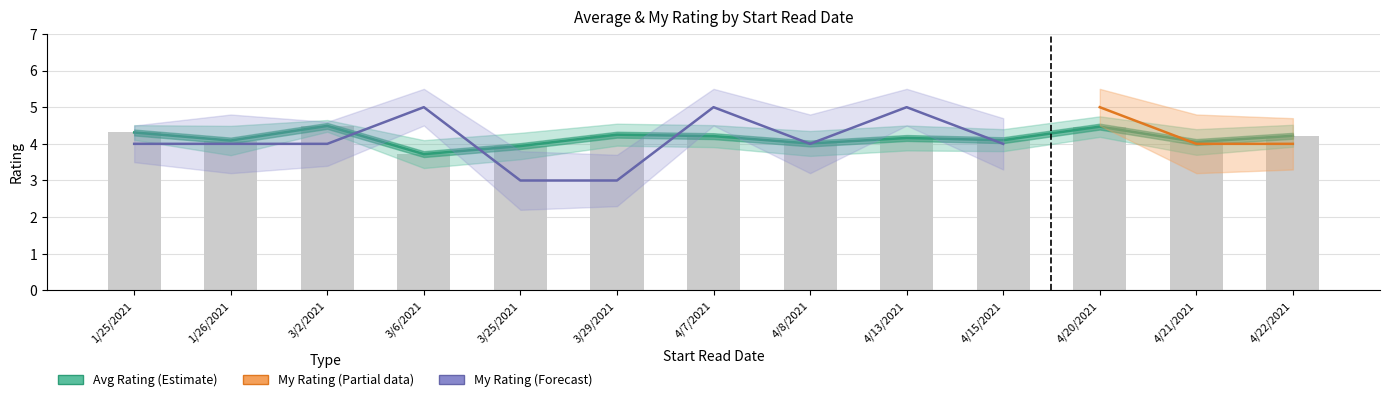

Rank the series by their maximum value, from lowest to highest.

avg_lower, avg_rating, my_lower, avg_upper, my_rating, my_upper